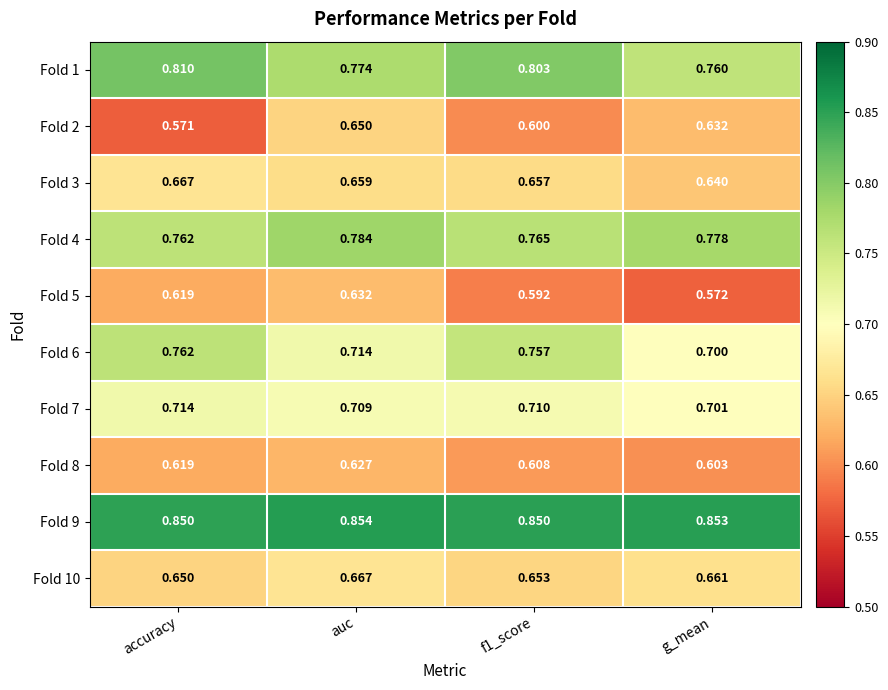

Is the value of Fold 10 at auc greater than the value of Fold 7 at g_mean?

No